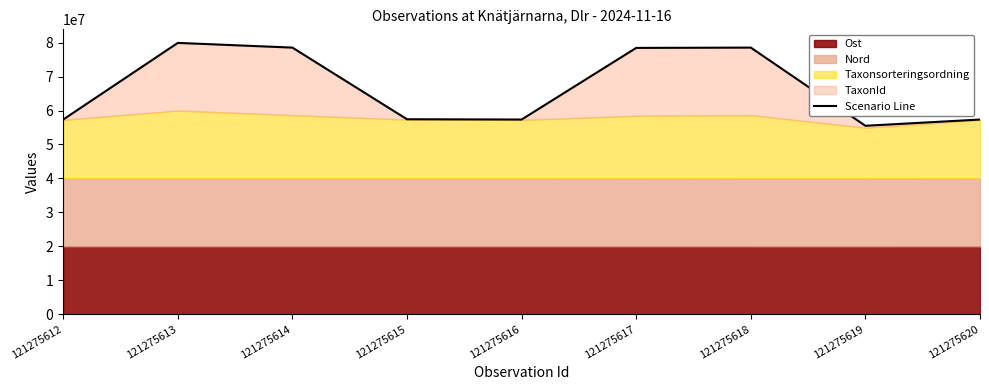

Which label corresponds to the smallest value in the chart?

121275619